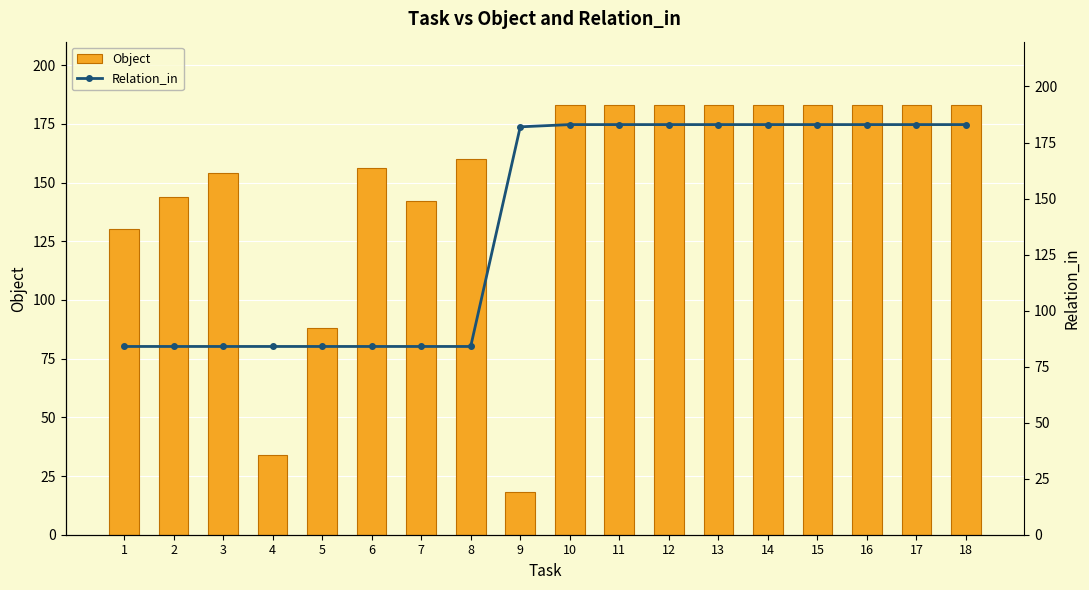

What is the difference between the maximum and minimum values in the Relation_in series?

99